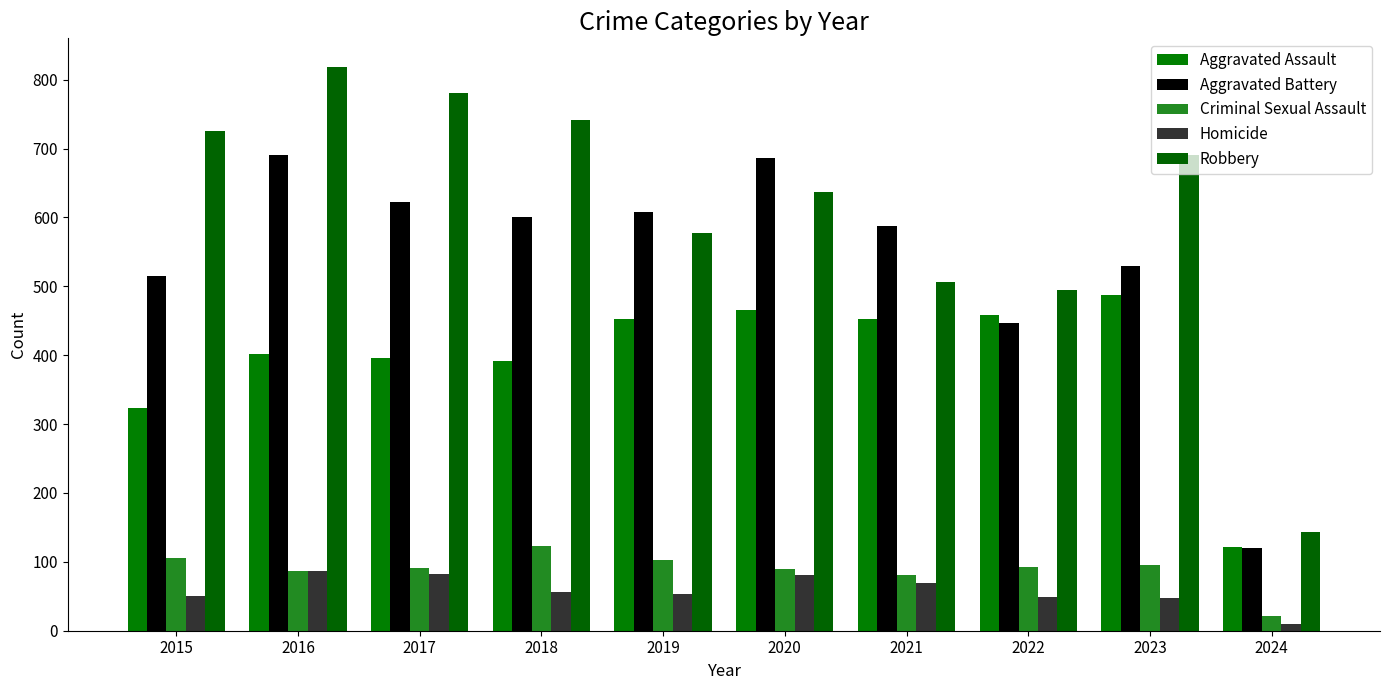

What is the total value across all series at 2016?

2086